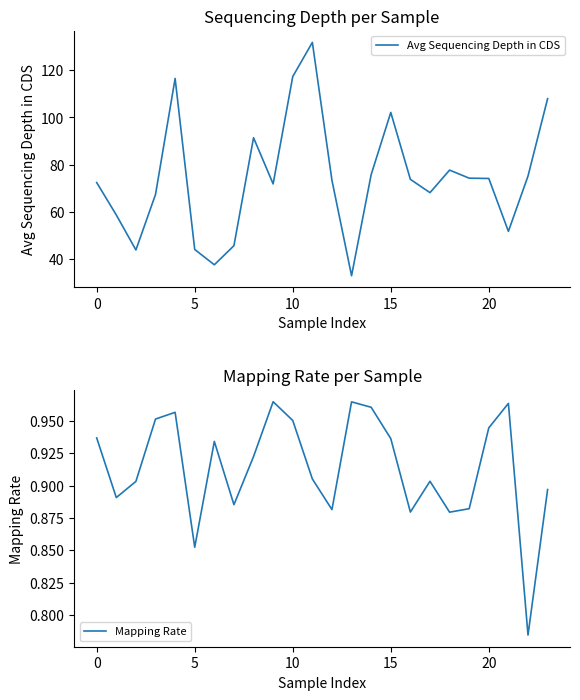

What is the value of the Avg Sequencing Depth in CDS point at the 3rd from the left?

43.8